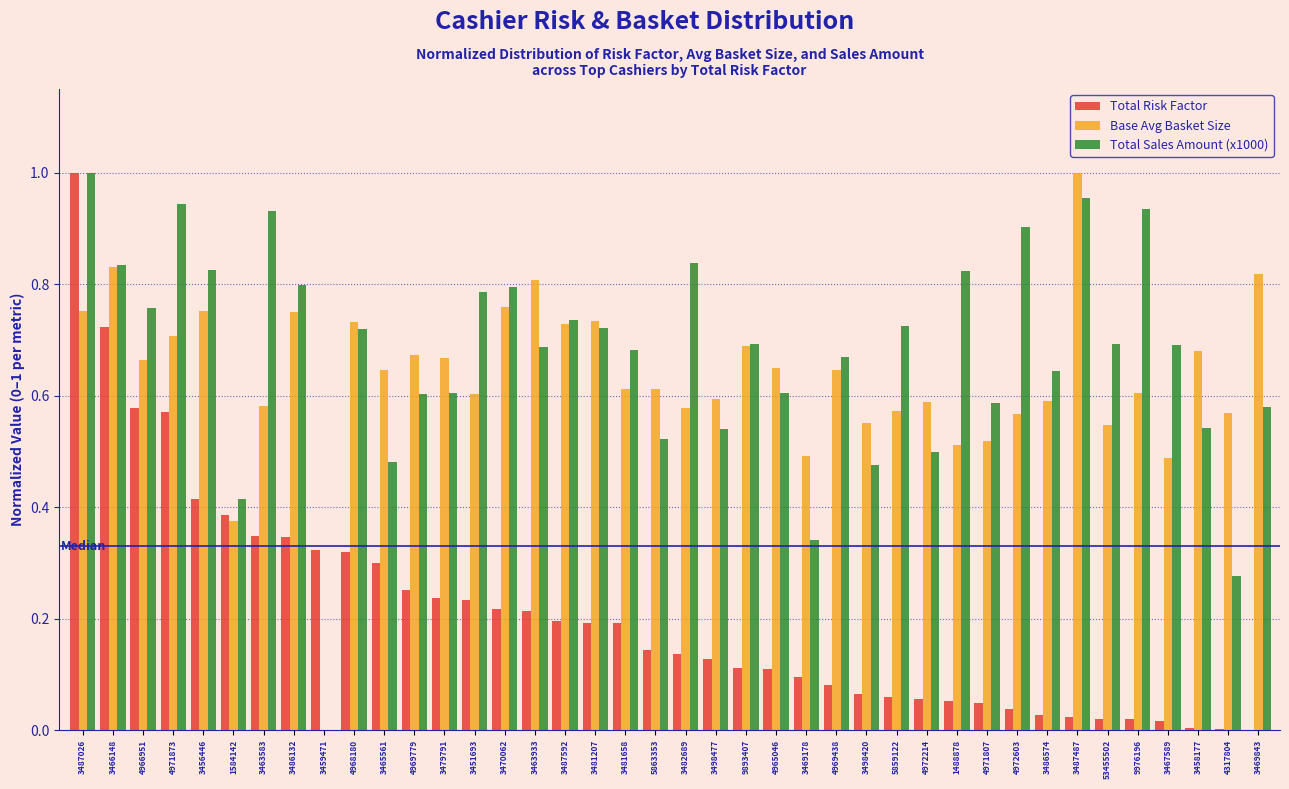

At which label does Base Avg Basket Size reach its peak?

3487487